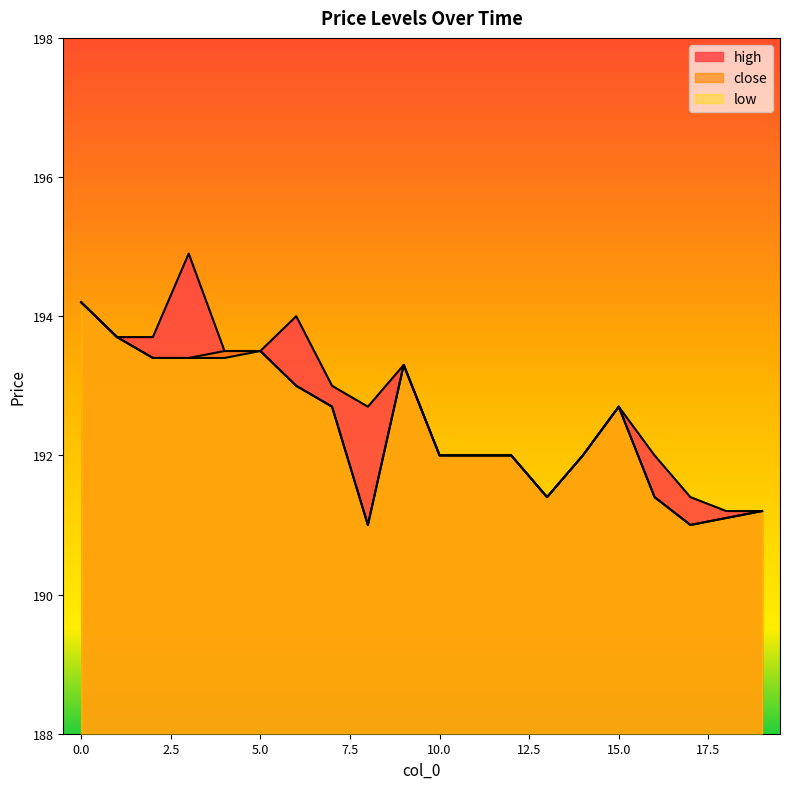

What is the sum of the high values at 18 and 10?

383.2